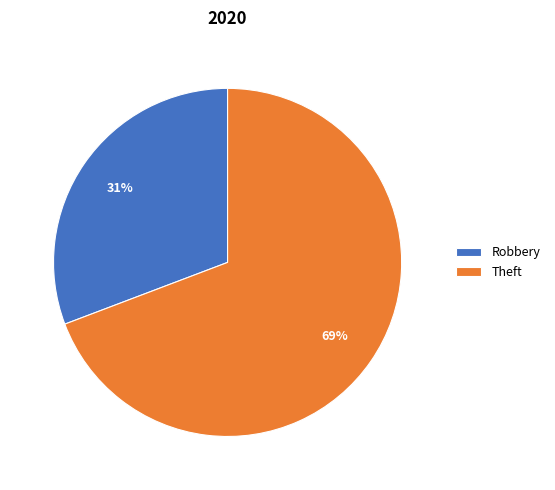

To the nearest percent, what is the difference between the largest and smallest slice percentages?

38%